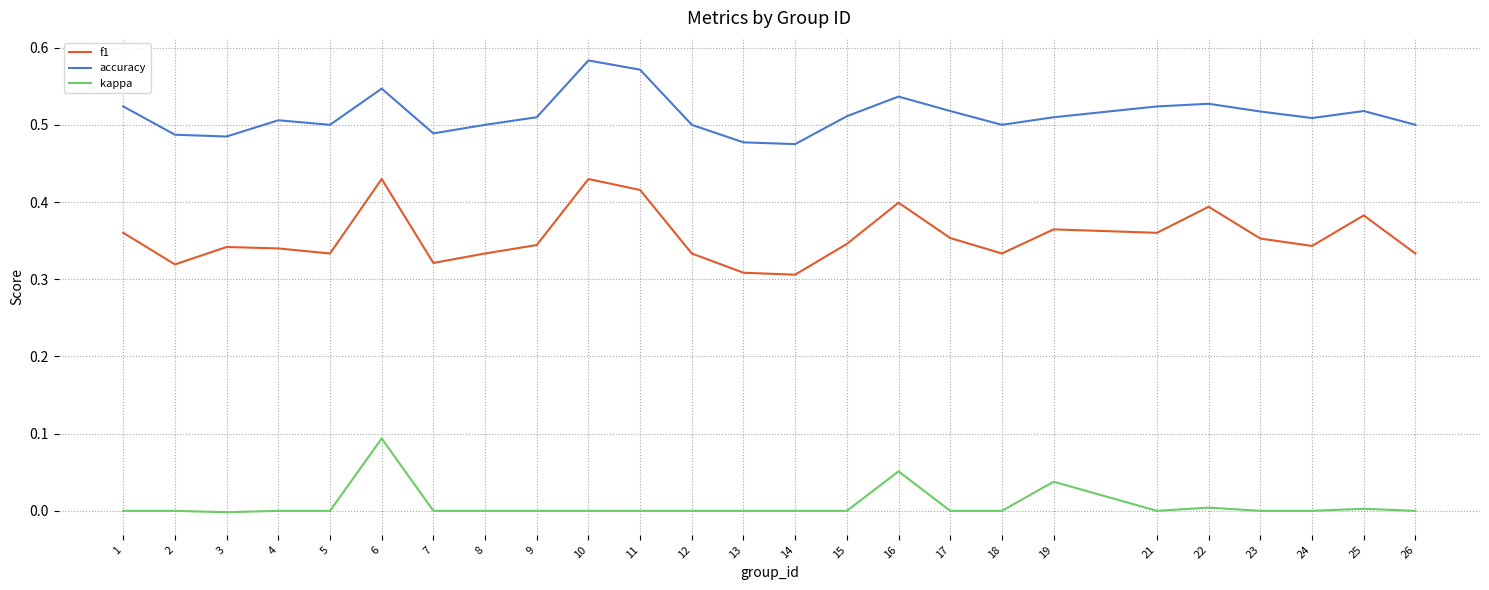

True or false: f1 has a value of 0.3 at 2.

True